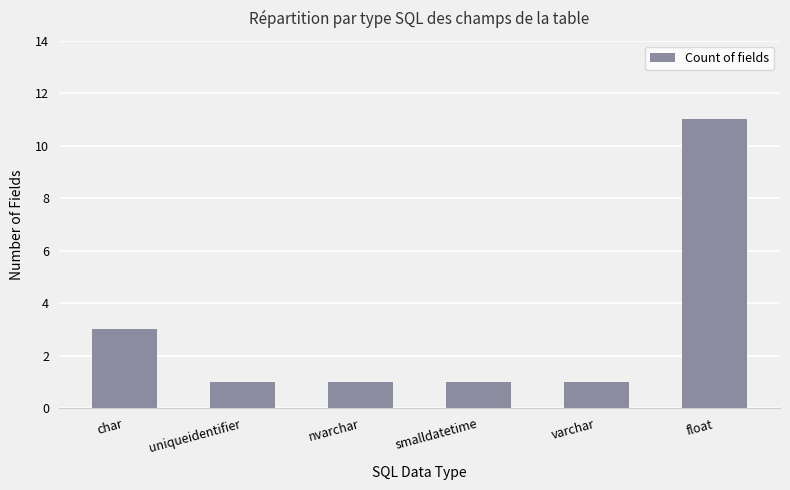

What is the difference between the maximum and minimum values?

10